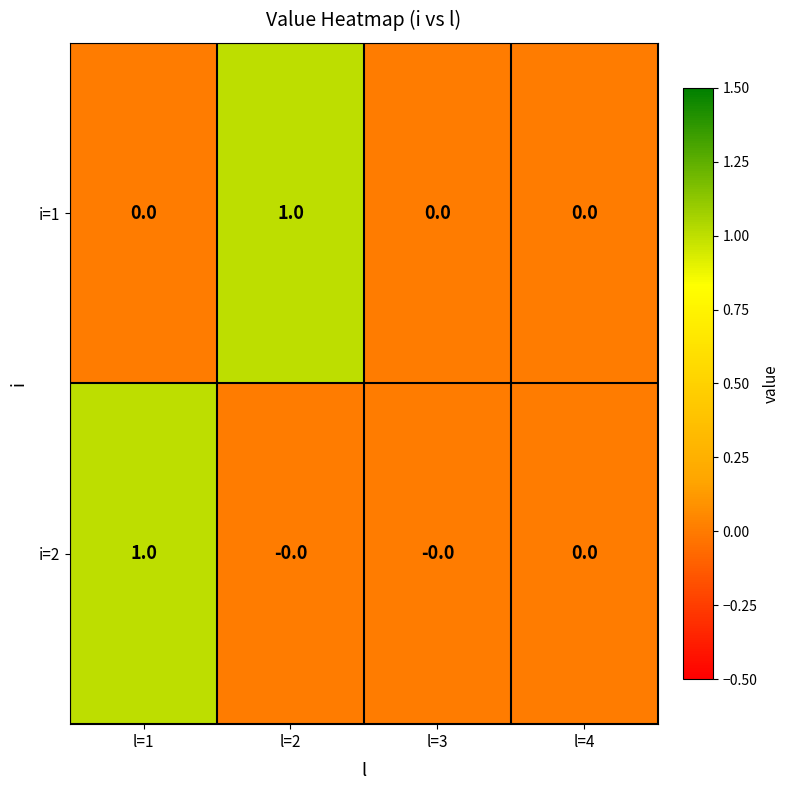

Reading left to right, transcribe all the data shown in this chart.

i=1: l=1=0	l=2=1	l=3=0	l=4=0
i=2: l=1=1	l=2=0	l=3=0	l=4=0